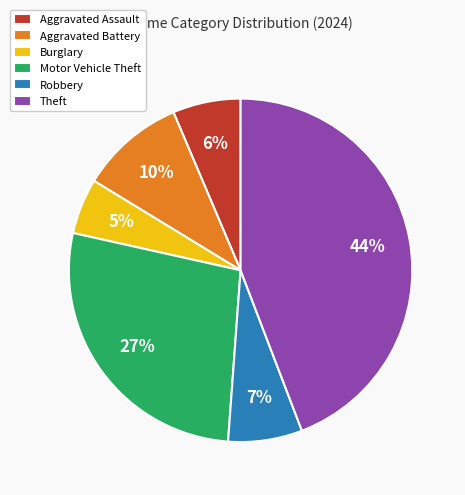

Combined, do Aggravated Assault and Burglary account for over 50%?

No